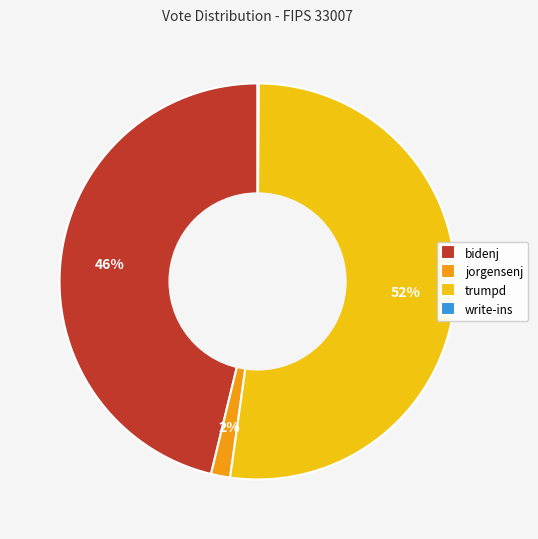

True or false: bidenj accounts for 46% of the total.

True